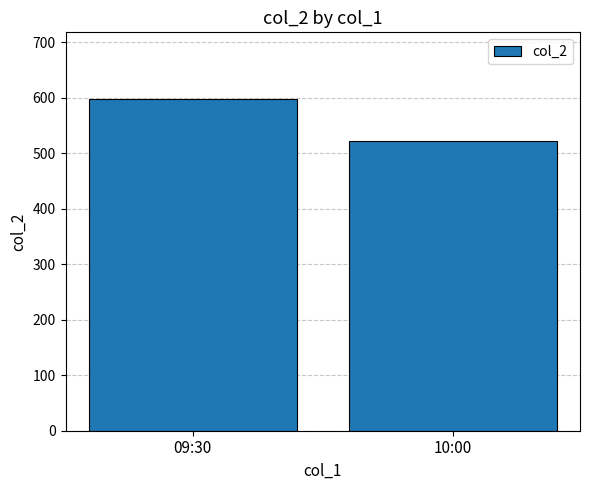

Reading left to right, extract all data points from this chart.

598	521